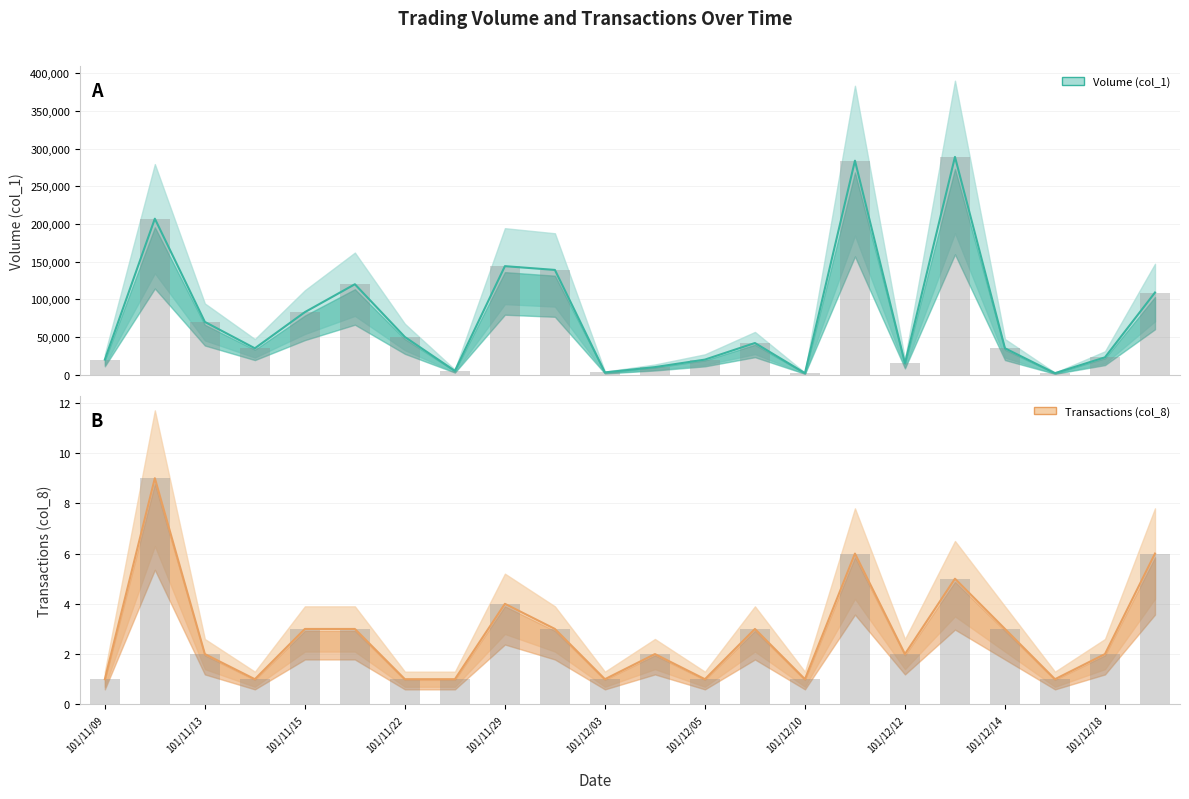

The Transactions (col_8) series shows 5 at 101/11/16. True or false?

False